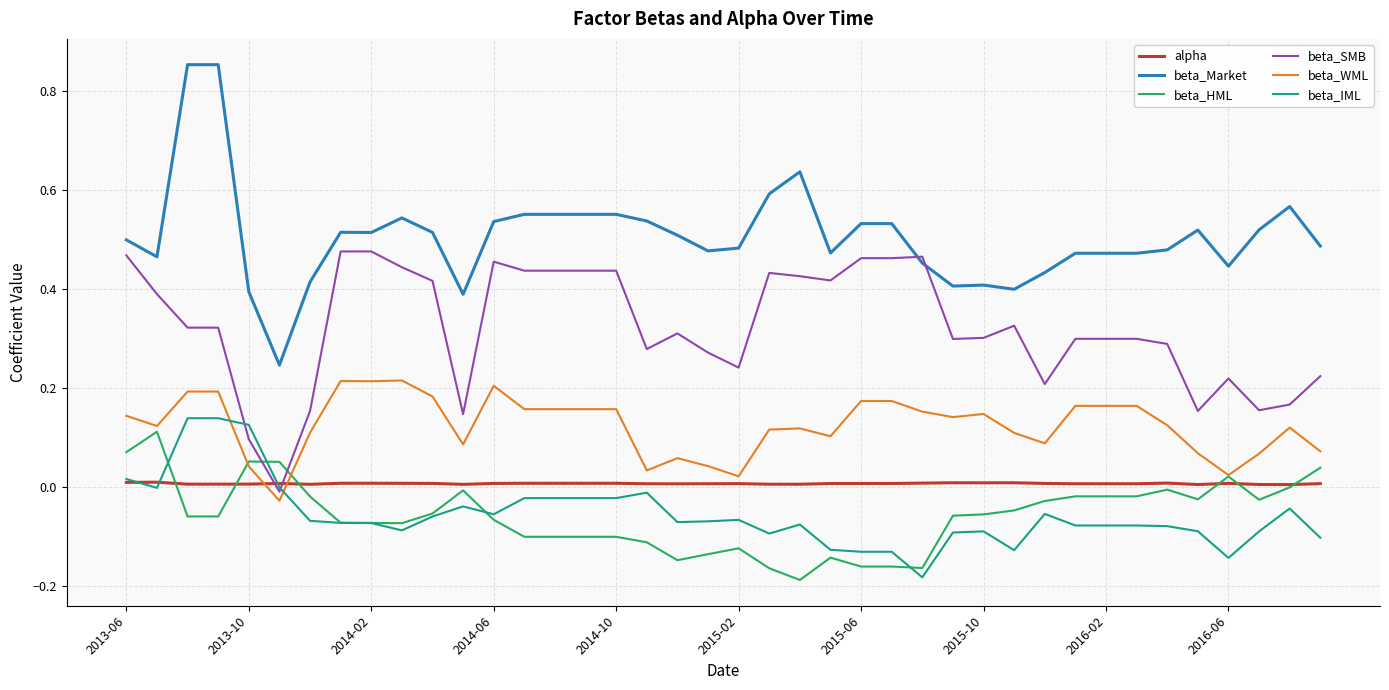

True or false: beta_Market and beta_HML intersect in this chart.

False